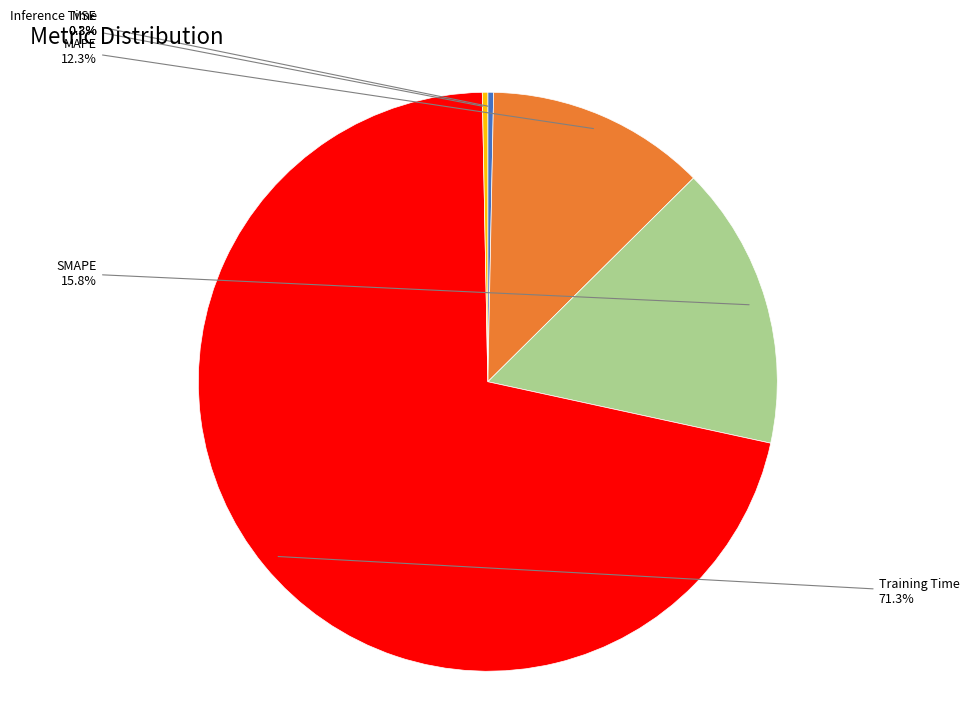

True or false: MAPE accounts for 12% of the total.

True